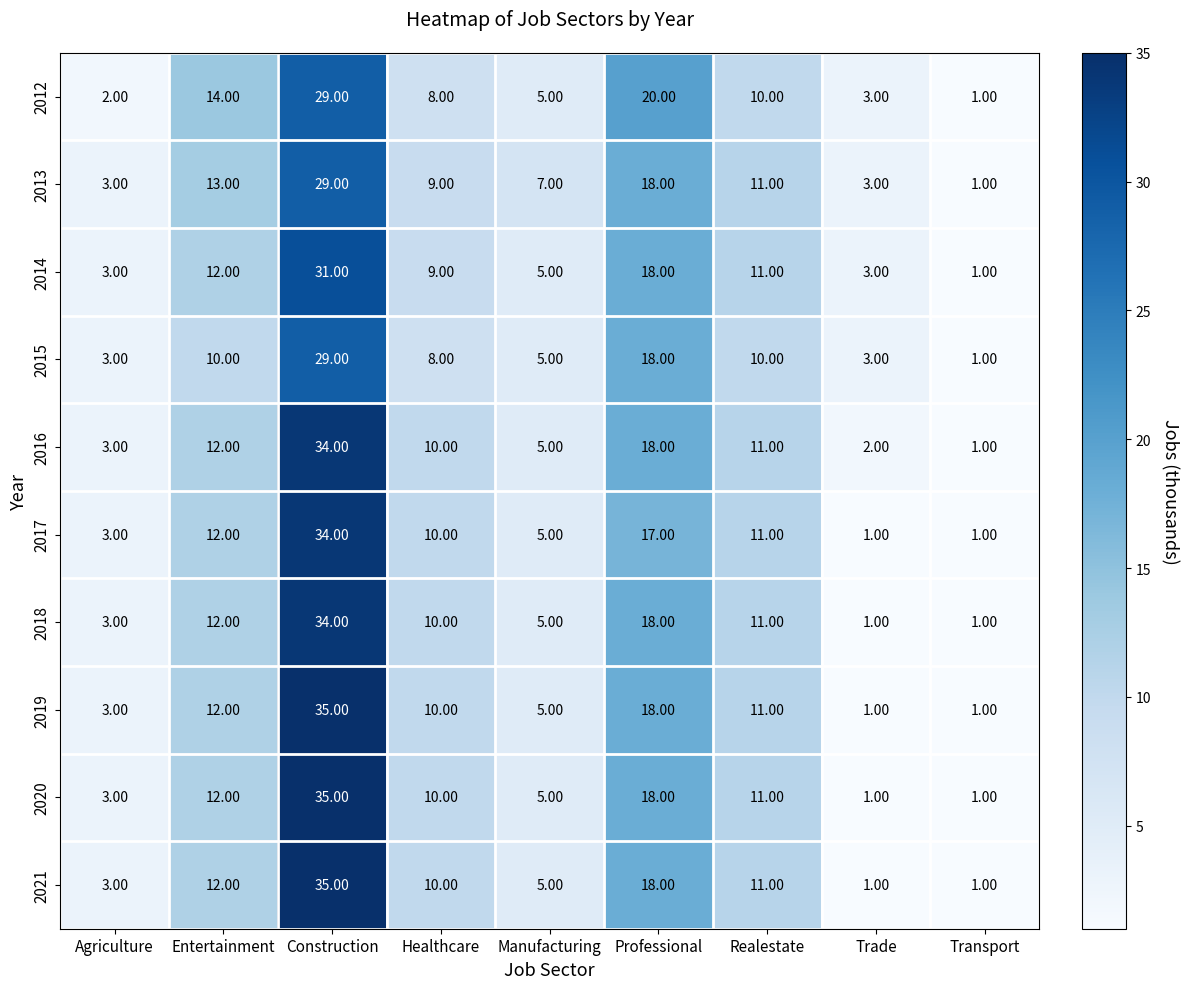

What is the sum of the 2013 values at Healthcare and Realestate?

20